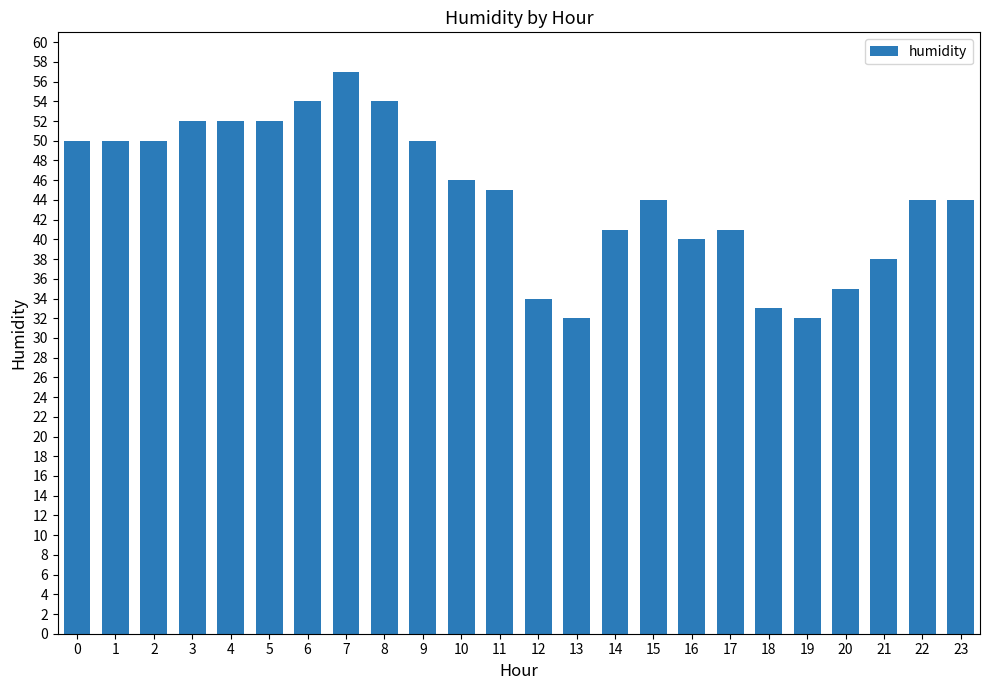

What is the difference between the values at 19 and 4?

20